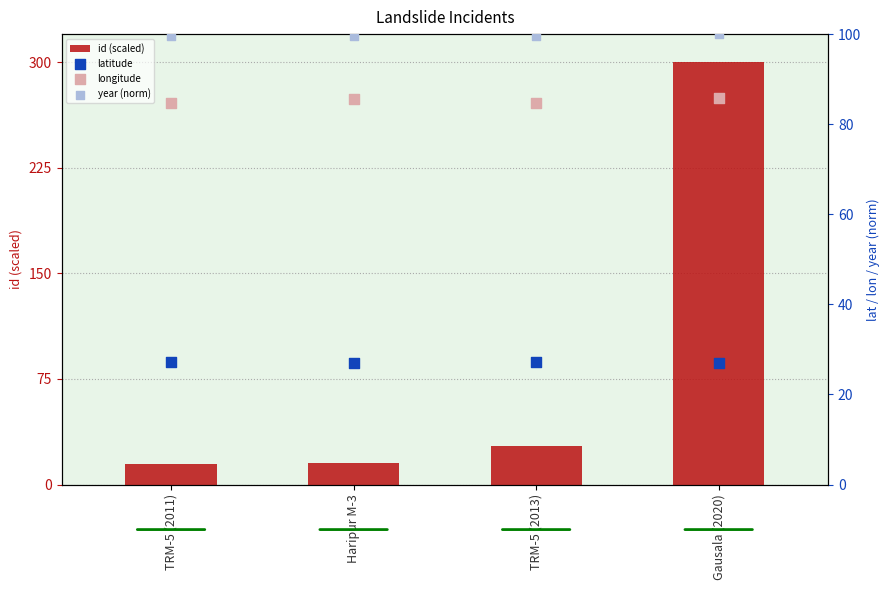

Which series has the largest Y range (max minus min)?

id (scaled)